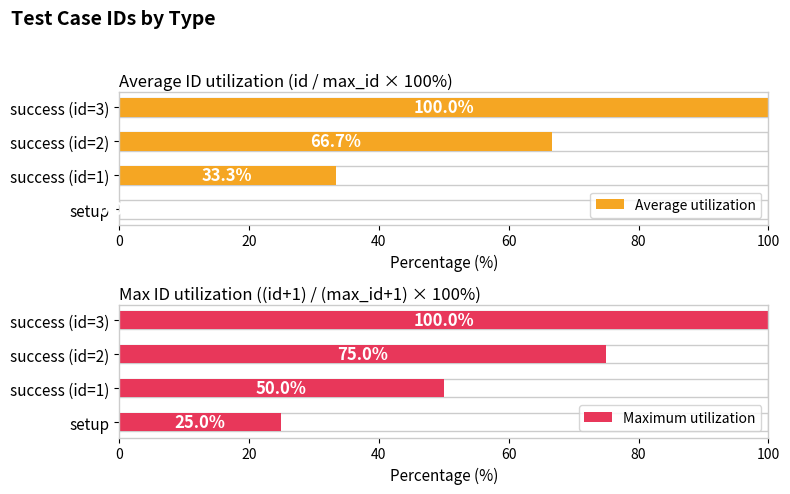

What is the approximate value of Maximum utilization at success (id=2)?

75.0